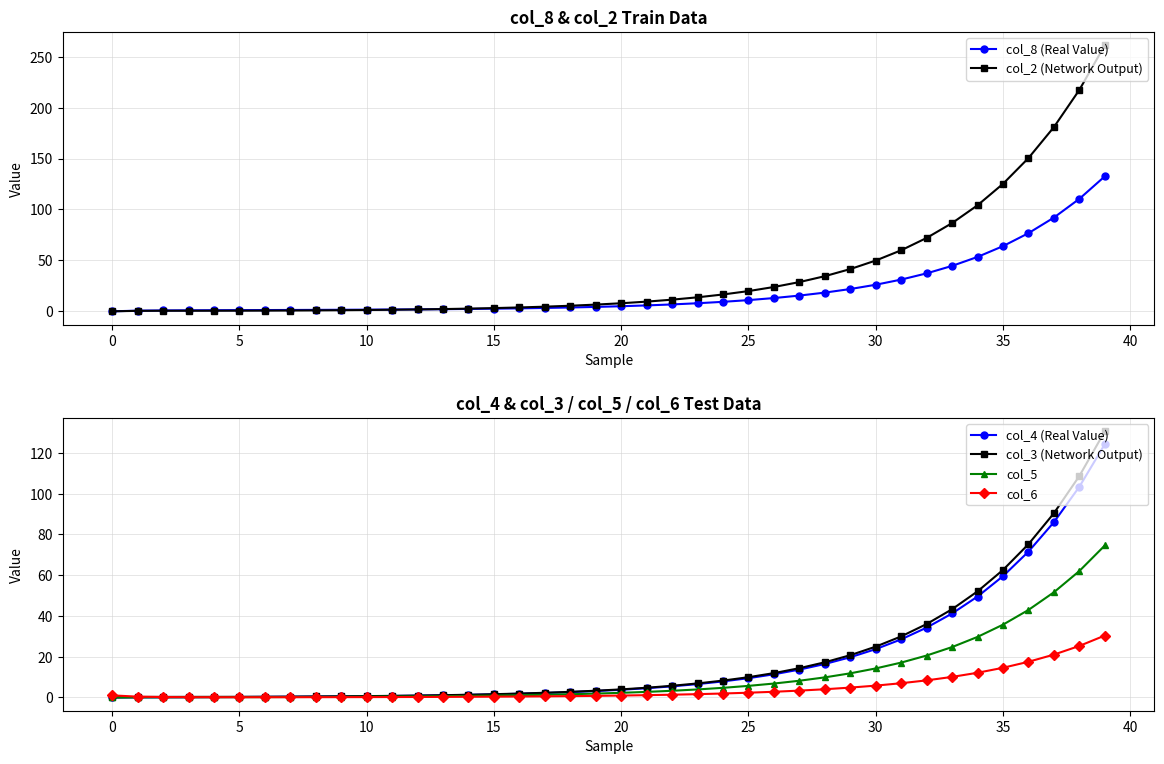

What is the spread (max minus min) of values at 11?

1.6